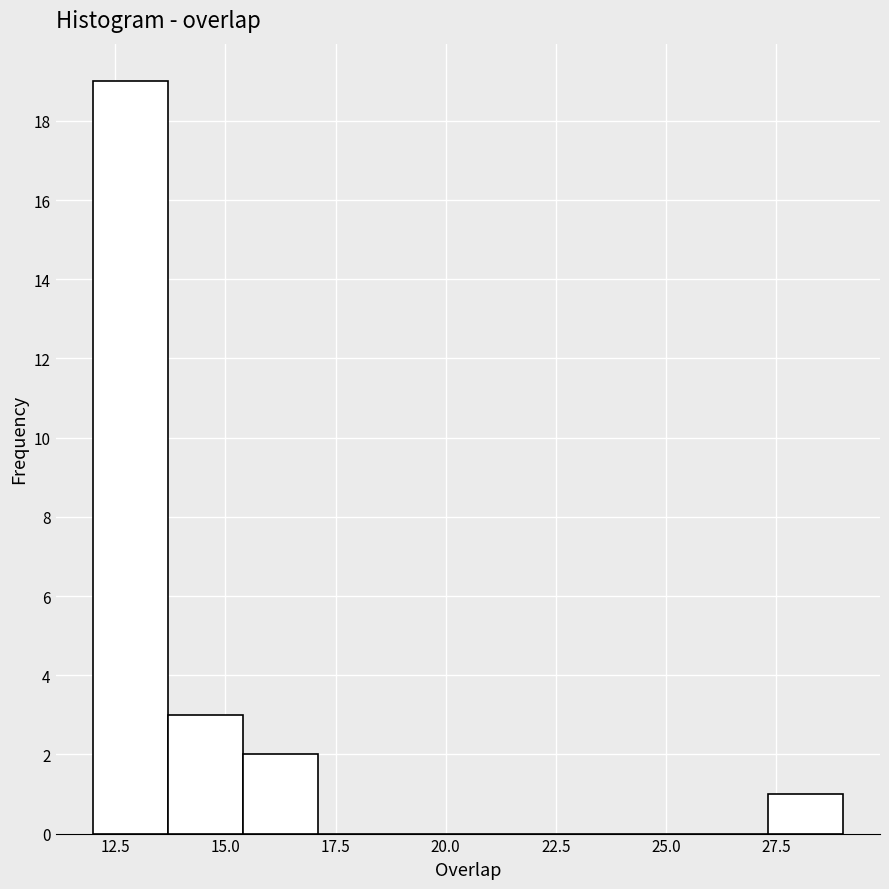

Read against the x-axis, roughly where is the centre of the tallest bar?

13.0